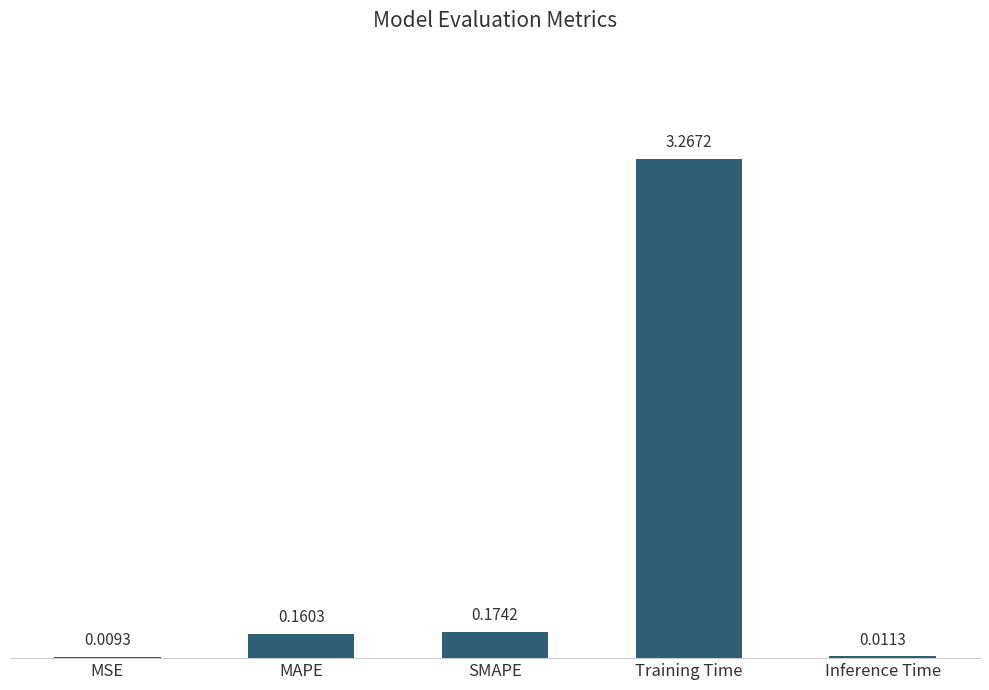

At which category does the chart reach its peak across all series?

Training Time